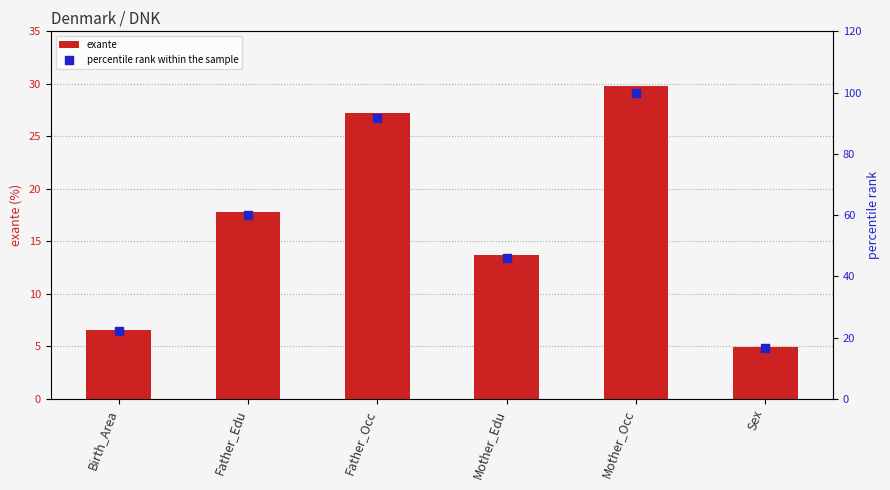

At which category is the sum across all series the highest?

Mother_Occ